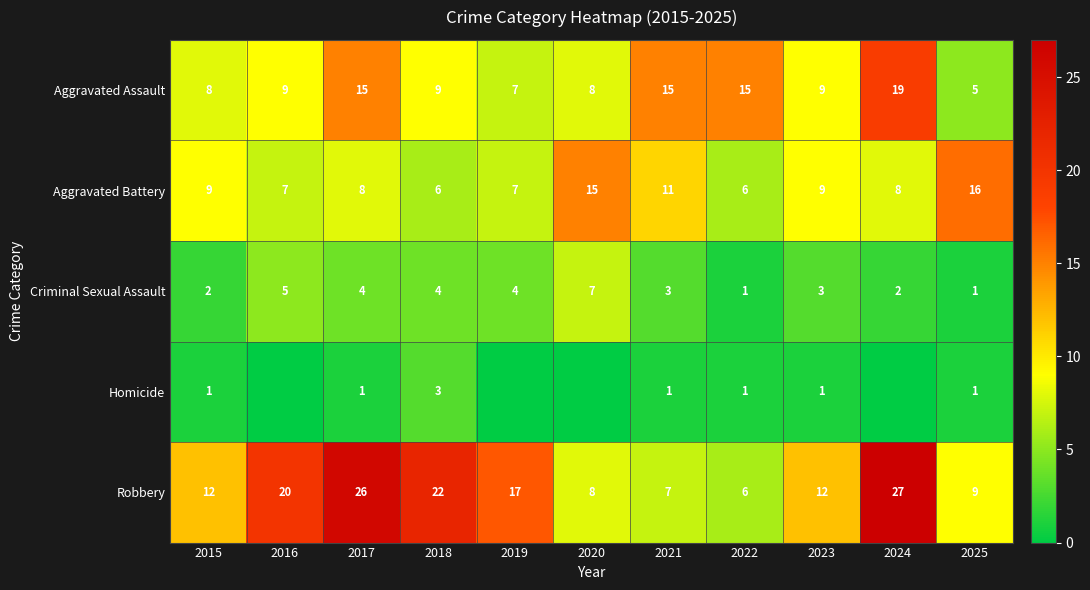

Between 2017 and 2018, which series saw the biggest shift?

Aggravated Assault